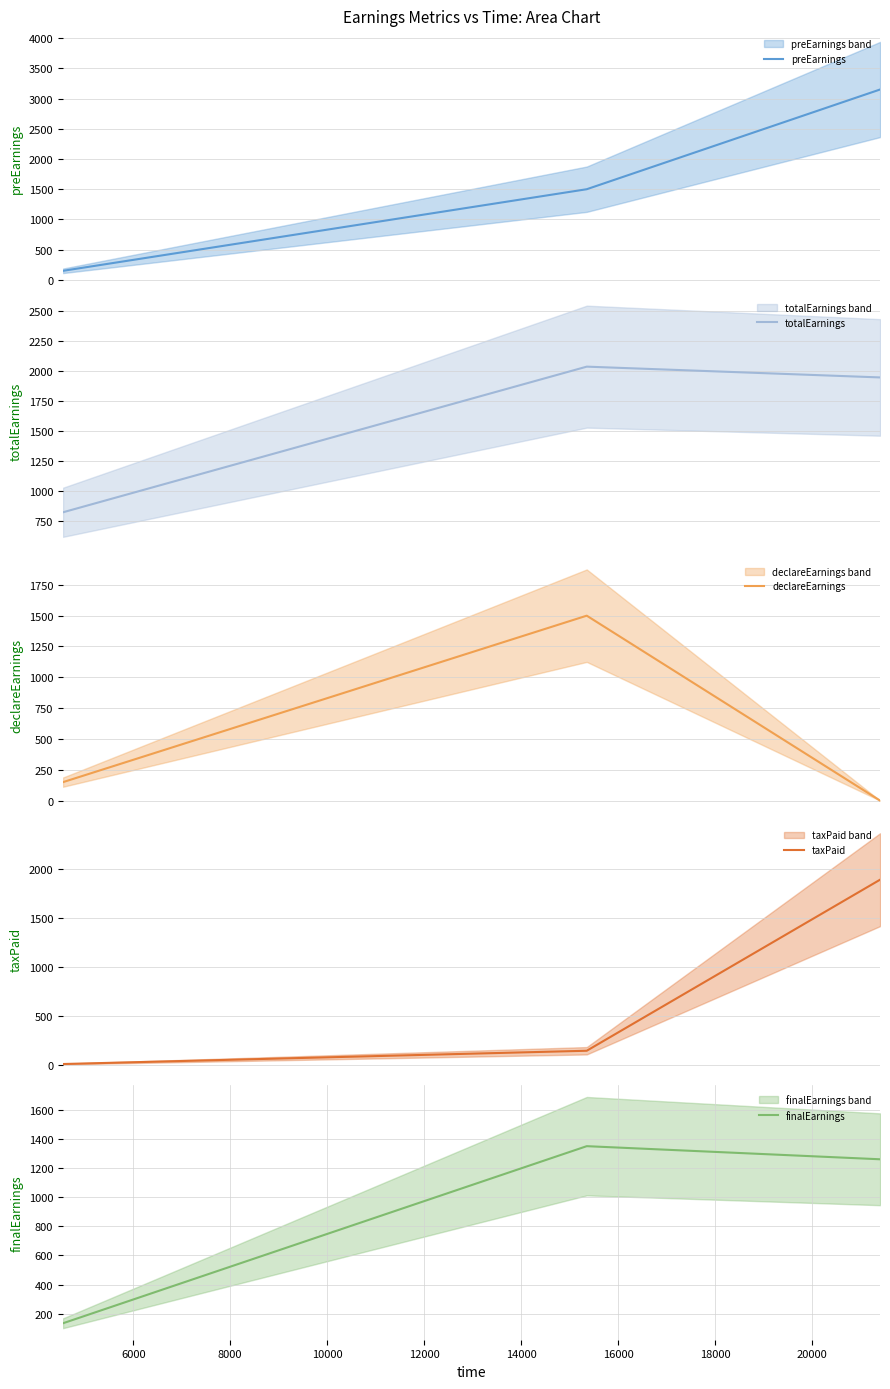

Count the number of data series in this chart.

5